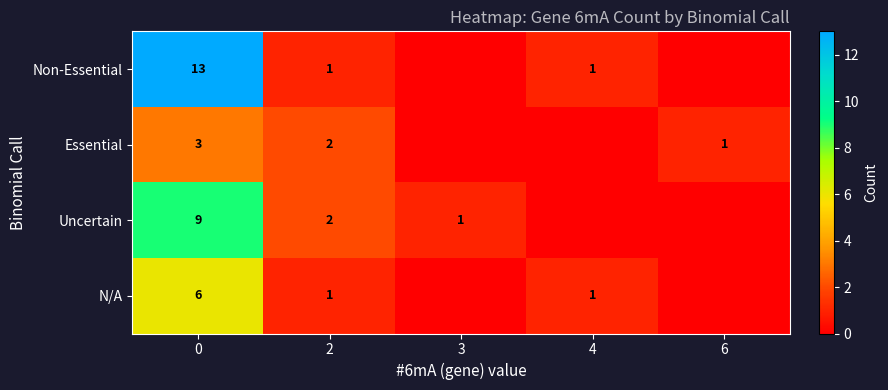

Rank the categories by row_1 value from lowest to highest.

3, 4, 6, 2, 0